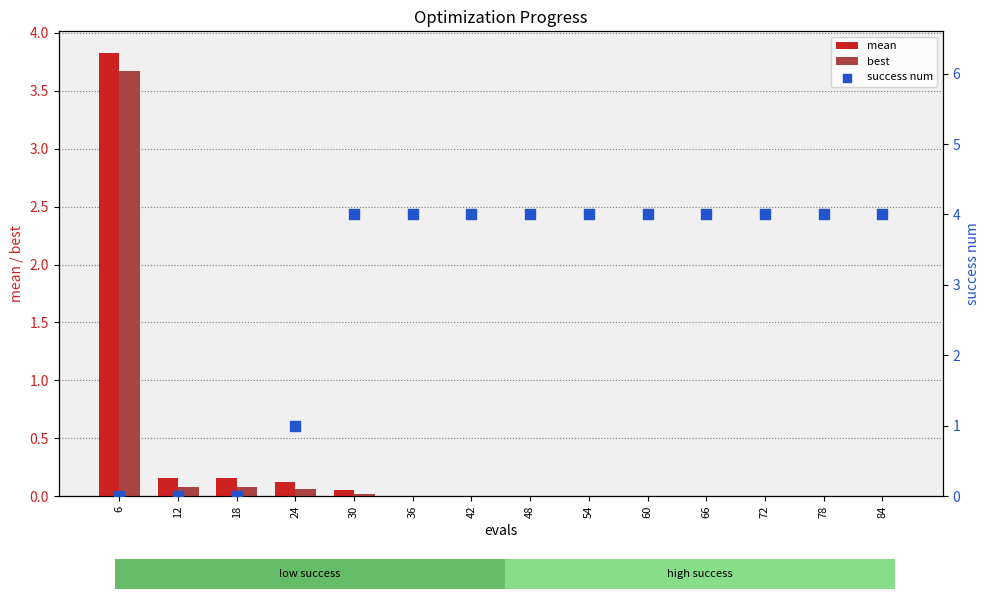

At which category is the sum across all series the highest?

6